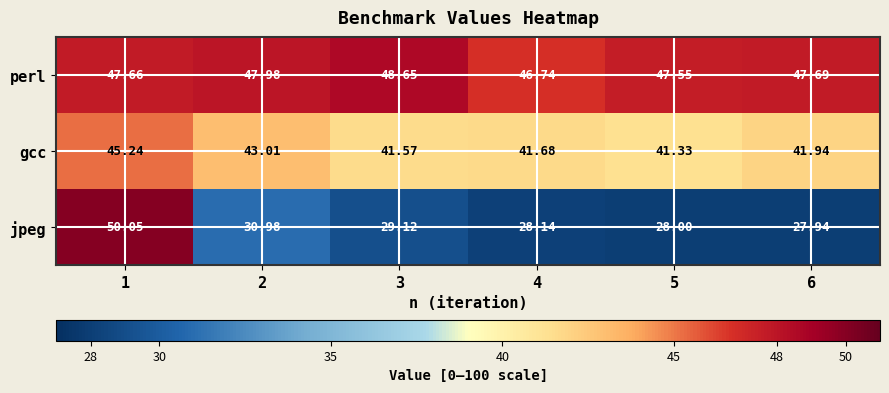

At which category does the chart reach its peak across all series?

1